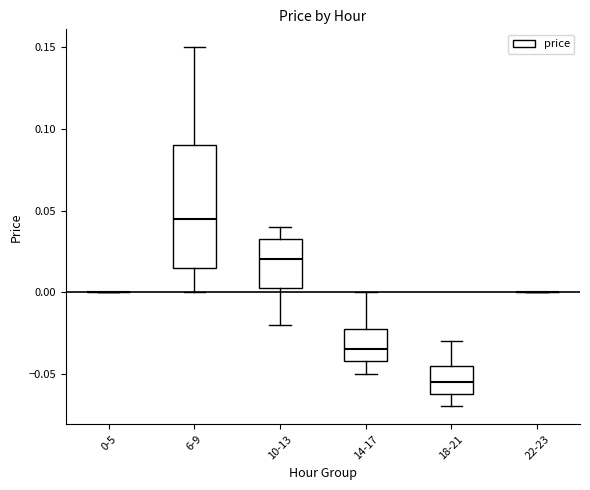

Reading left to right, transcribe this box plot: for each box, give where its median line is, the range the box spans, and where its two whiskers end, as read against the y-axis. The values are not printed on the chart, so give them approximately, as read against the axis.

0-5: box collapsed to a line at 0.000, whiskers 0.000 to 0.000
6-9: median 0.045, box 0.015 to 0.090, whiskers 0.000 to 0.150
10-13: median 0.020, box 0.005 to 0.035, whiskers -0.020 to 0.040
14-17: median -0.035, box -0.040 to -0.020, whiskers -0.050 to 0.000
18-21: median -0.055, box -0.060 to -0.045, whiskers -0.070 to -0.030
22-23: box collapsed to a line at 0.000, whiskers 0.000 to 0.000